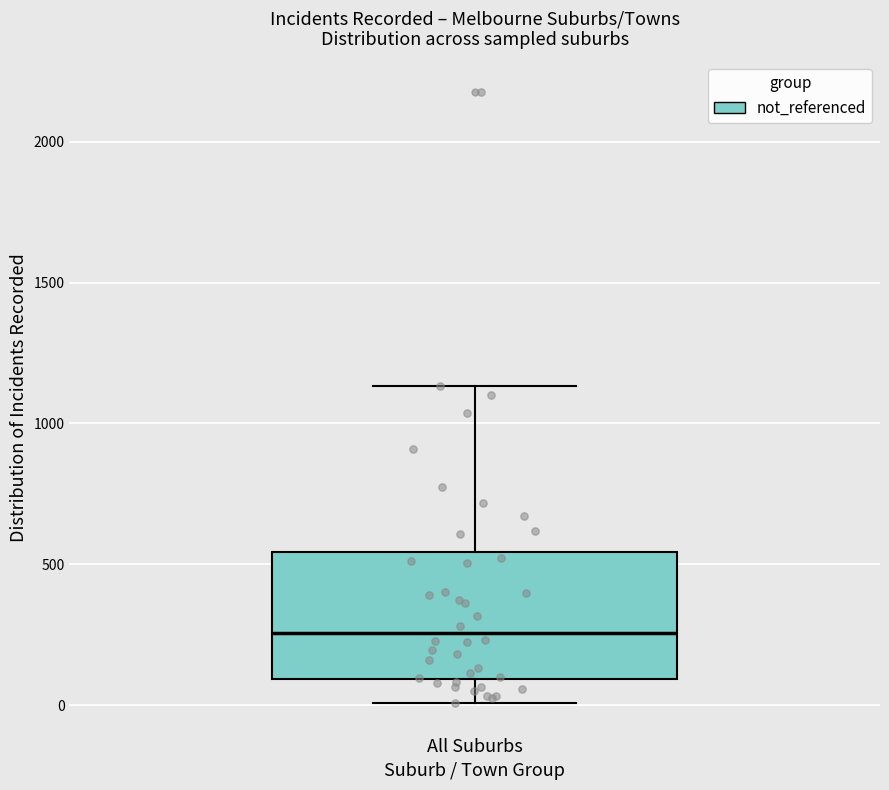

Read this box plot against the y-axis: the position of the median line, the range covered by the box, and the ends of both whiskers. The values are not printed on the chart, so give them approximately, as read against the axis.

median 250, box 100 to 550, whiskers 0 to 1150